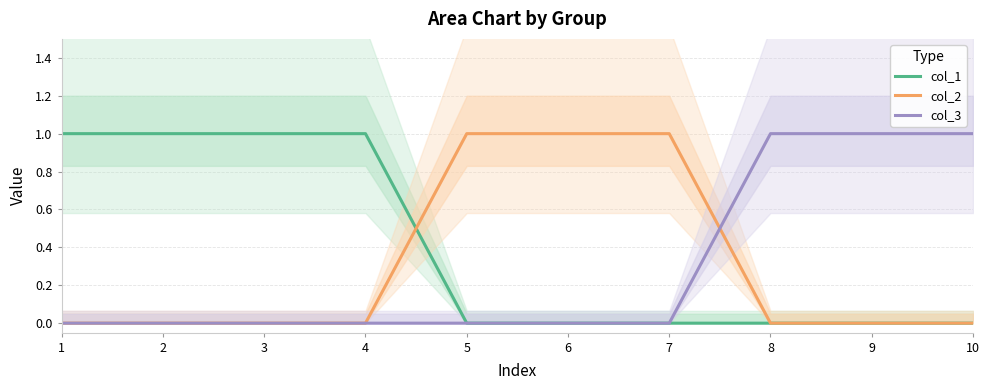

How many col_2 values are between 0 and 1?

10